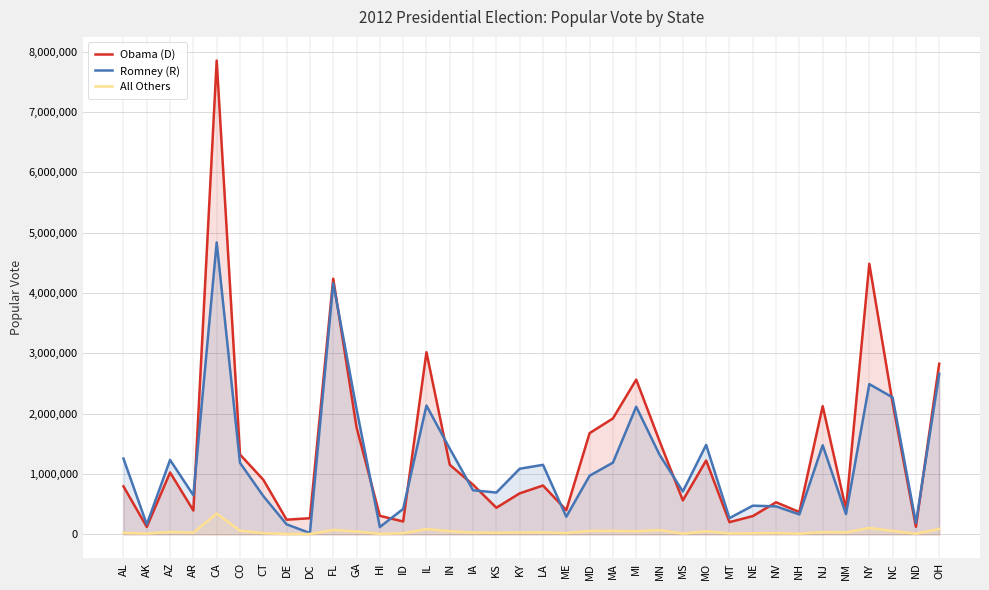

The Obama (D) series shows 111756 at NM. True or false?

False